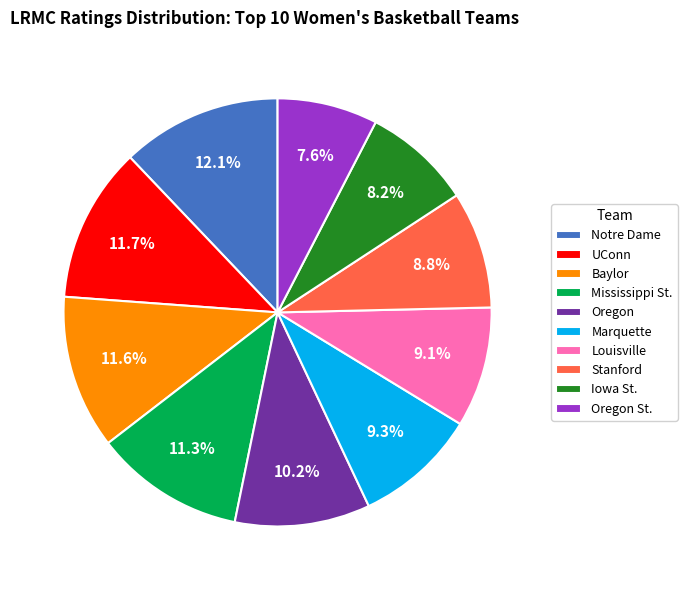

True or false: Oregon St. accounts for 8% of the total.

True